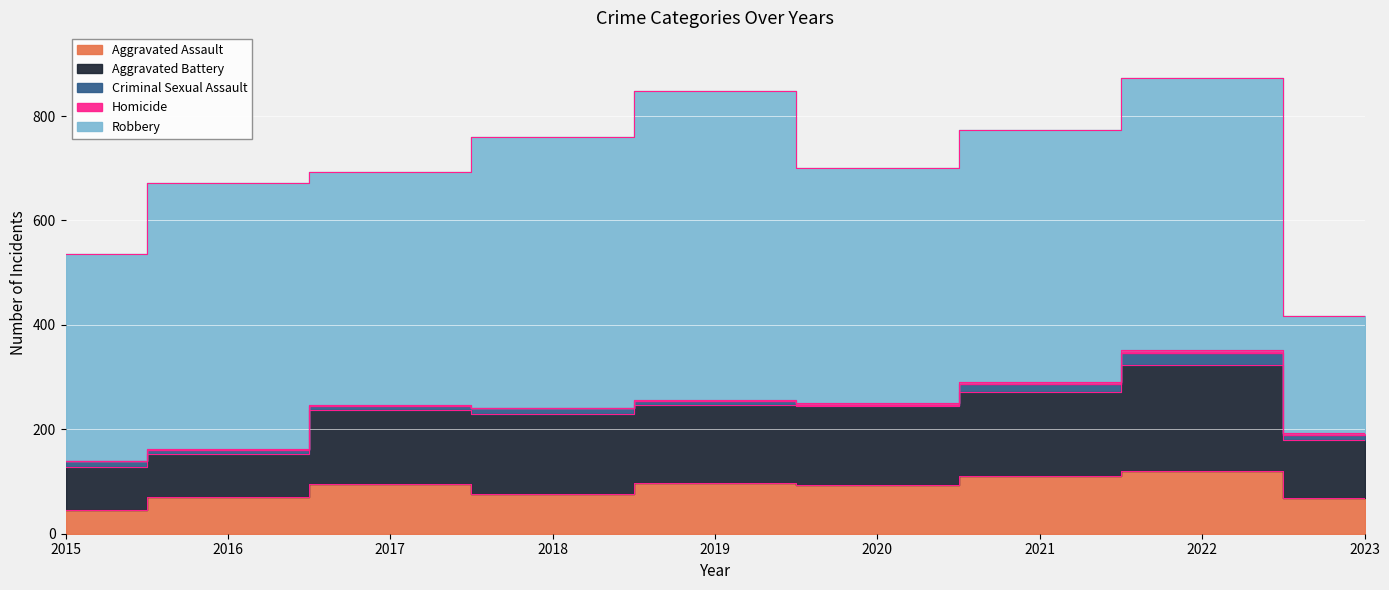

What is the total value across all series at 2022?

873